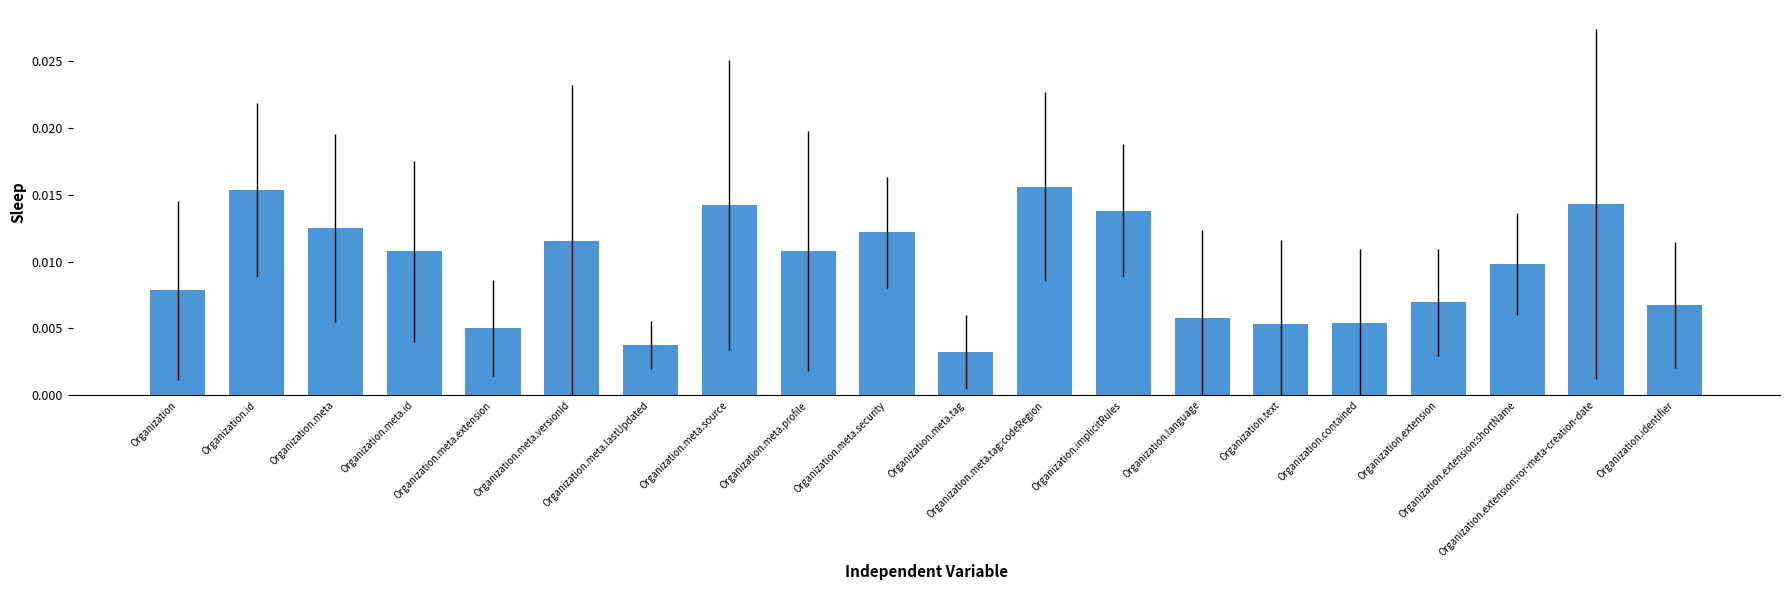

Are the bars horizontal?

No